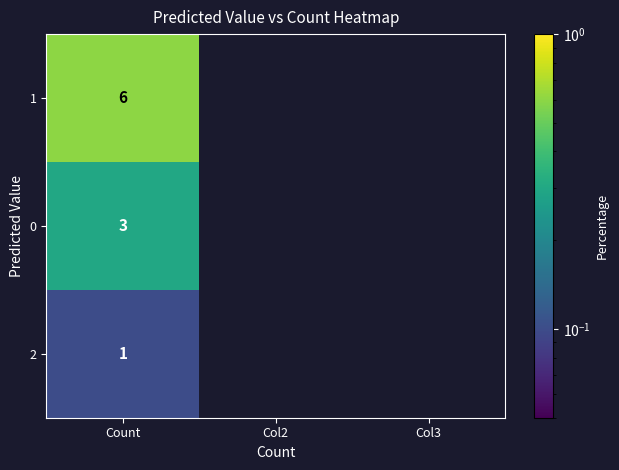

Rank the series at Count from lowest to highest value.

2, 0, 1